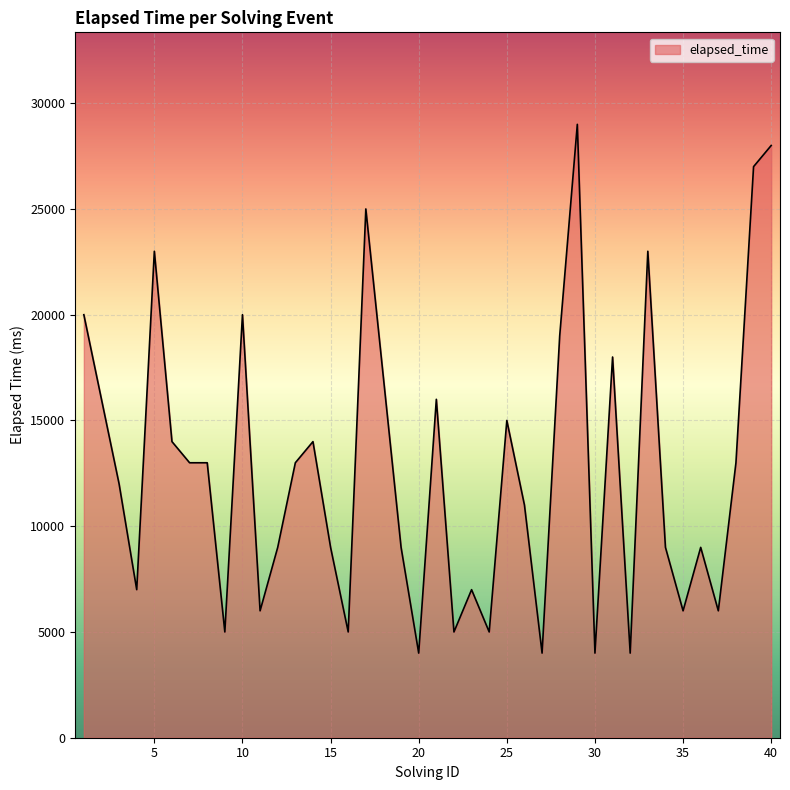

How many values are below 13000?

20